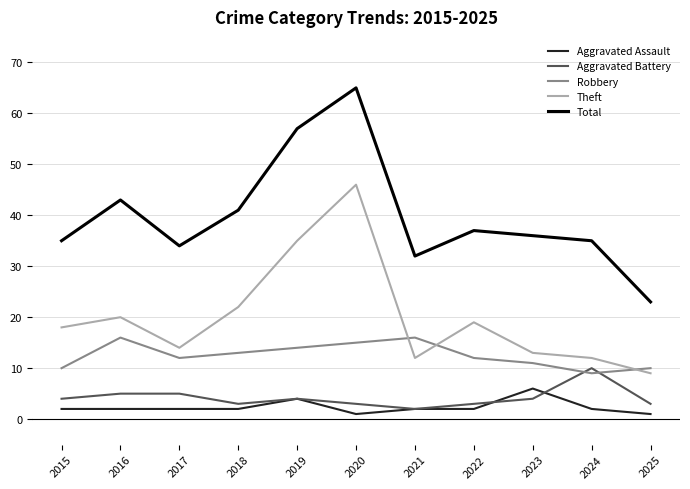

Which category has the lowest value in the Theft series?

2025